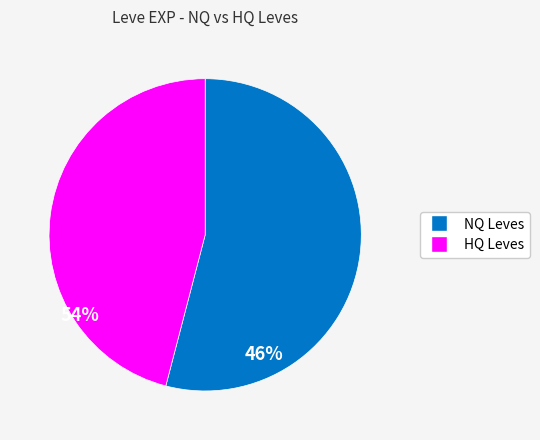

Is there a majority slice in this chart?

Yes